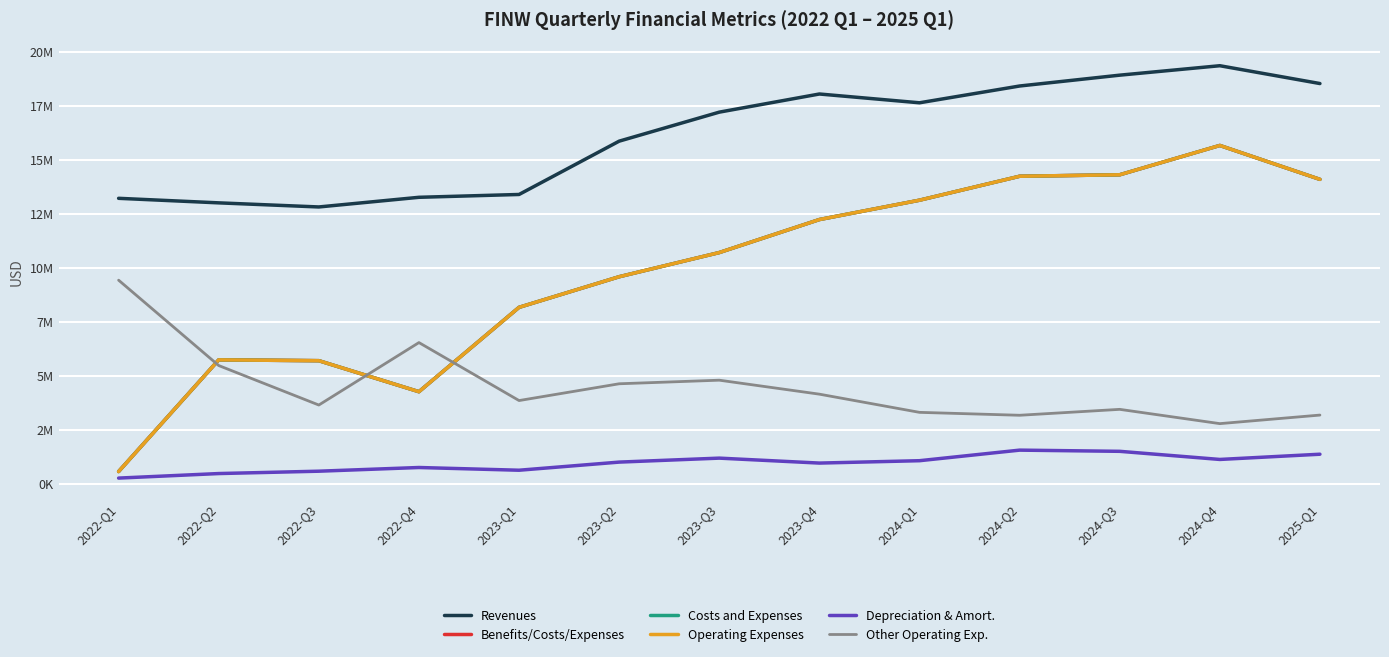

Where does the Costs and Expenses series first go above 10712000?

2023-Q4